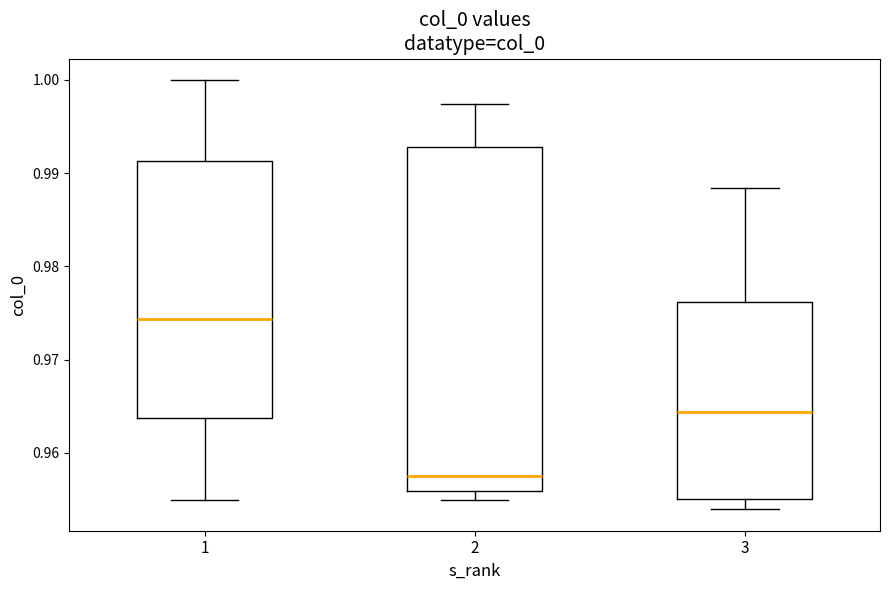

Reading left to right, read every box against the y-axis: the position of its median line, the range the box covers, and the ends of its whiskers. The values are not printed on the chart, so give them approximately, as read against the axis.

1: median 0.974, box 0.964 to 0.991, whiskers 0.955 to 1.000
2: median 0.958, box 0.956 to 0.993, whiskers 0.955 to 0.997
3: median 0.964, box 0.955 to 0.976, whiskers 0.954 to 0.988